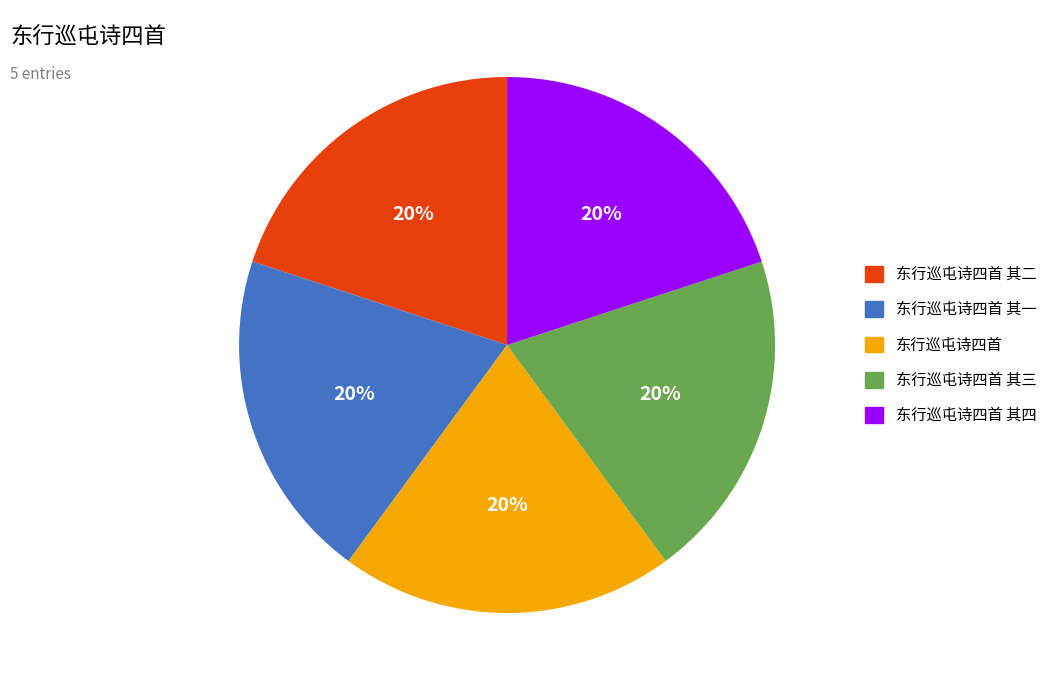

Do 东行巡屯诗四首 其三 and 东行巡屯诗四首 together represent more than half of the pie?

No